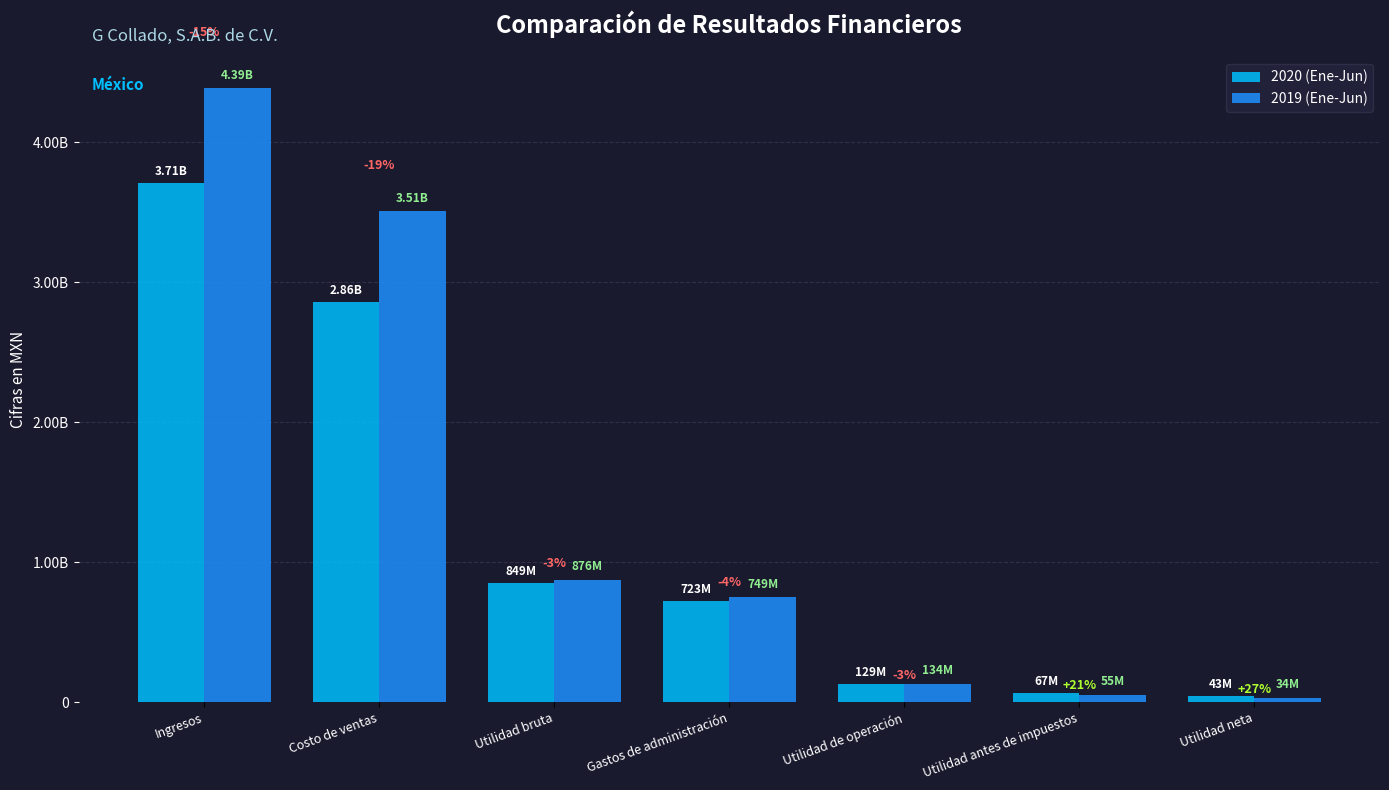

What is the value of the 2019 (Ene-Jun) bar at the 2nd from the left?

3509551000